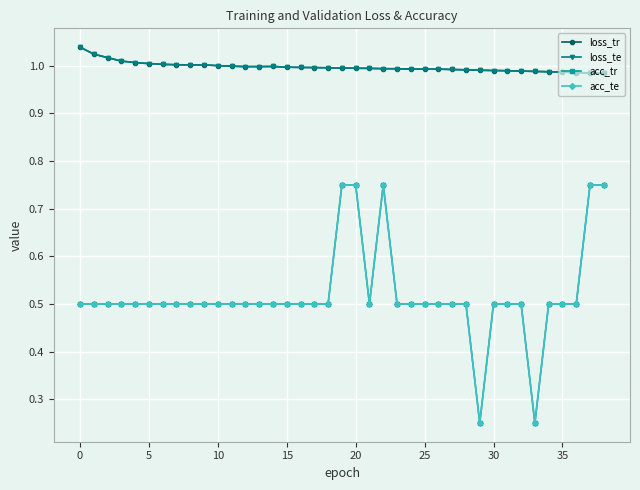

Does the chart have visible grid lines?

Yes